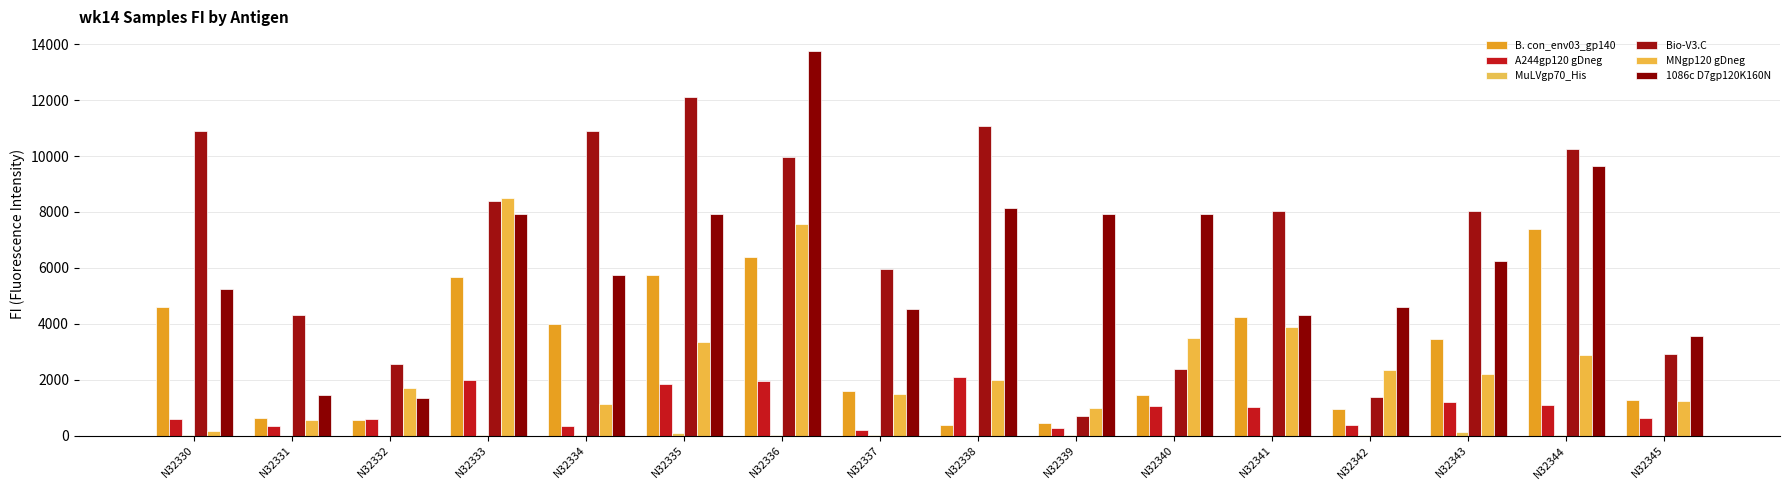

Which series has the largest range (max minus min)?

1086c D7gp120K160N